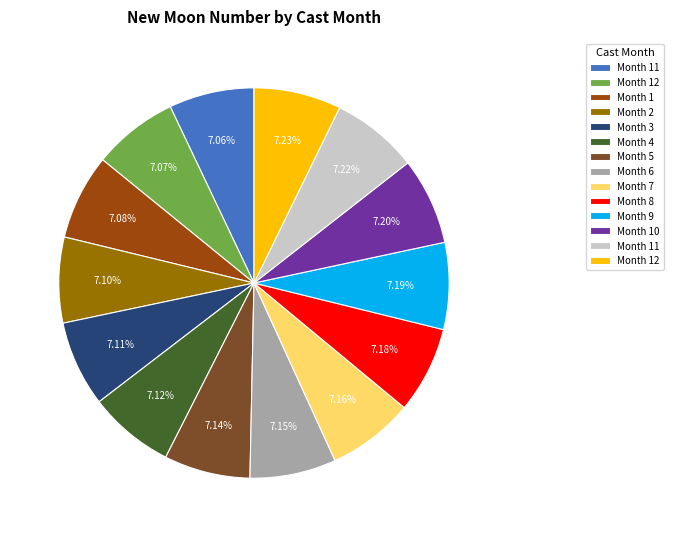

Is there a majority slice in this chart?

No